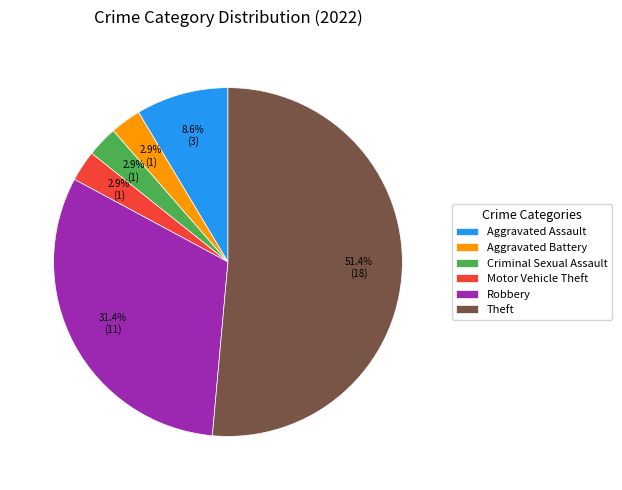

What portion of the pie excludes Motor Vehicle Theft?

97.1%